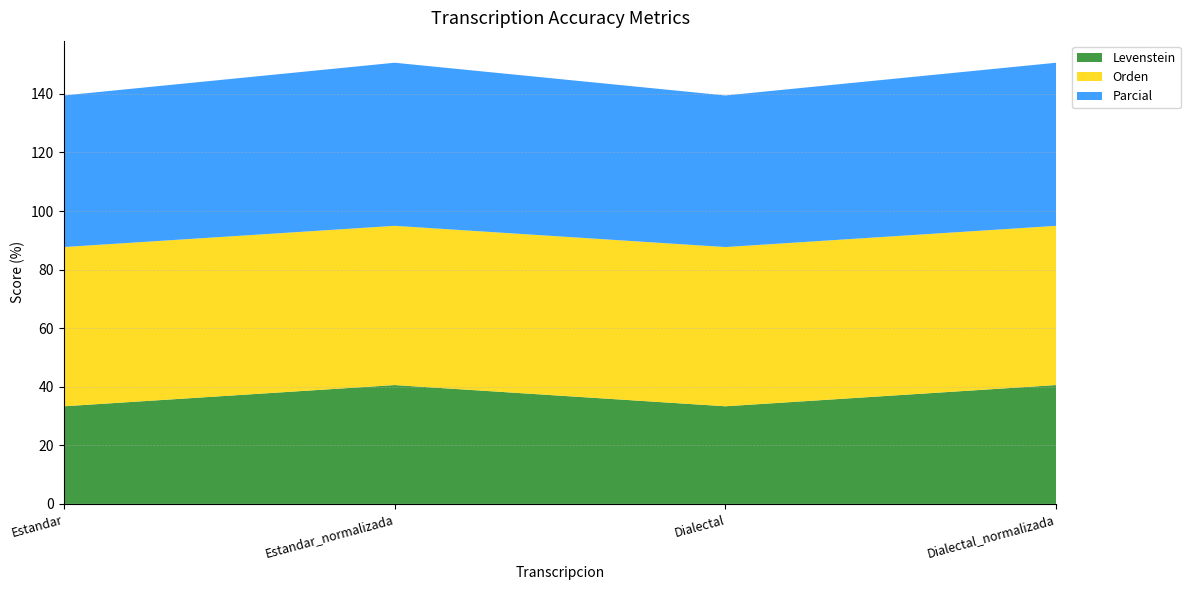

Reading right to left, what are all the values shown in this chart?

Levenstein: Dialectal_normalizada=40.6	Dialectal=33.3	Estandar_normalizada=40.6	Estandar=33.3
Orden: Dialectal_normalizada=54.4	Dialectal=54.4	Estandar_normalizada=54.4	Estandar=54.4
Parcial: Dialectal_normalizada=55.7	Dialectal=51.8	Estandar_normalizada=55.7	Estandar=51.8